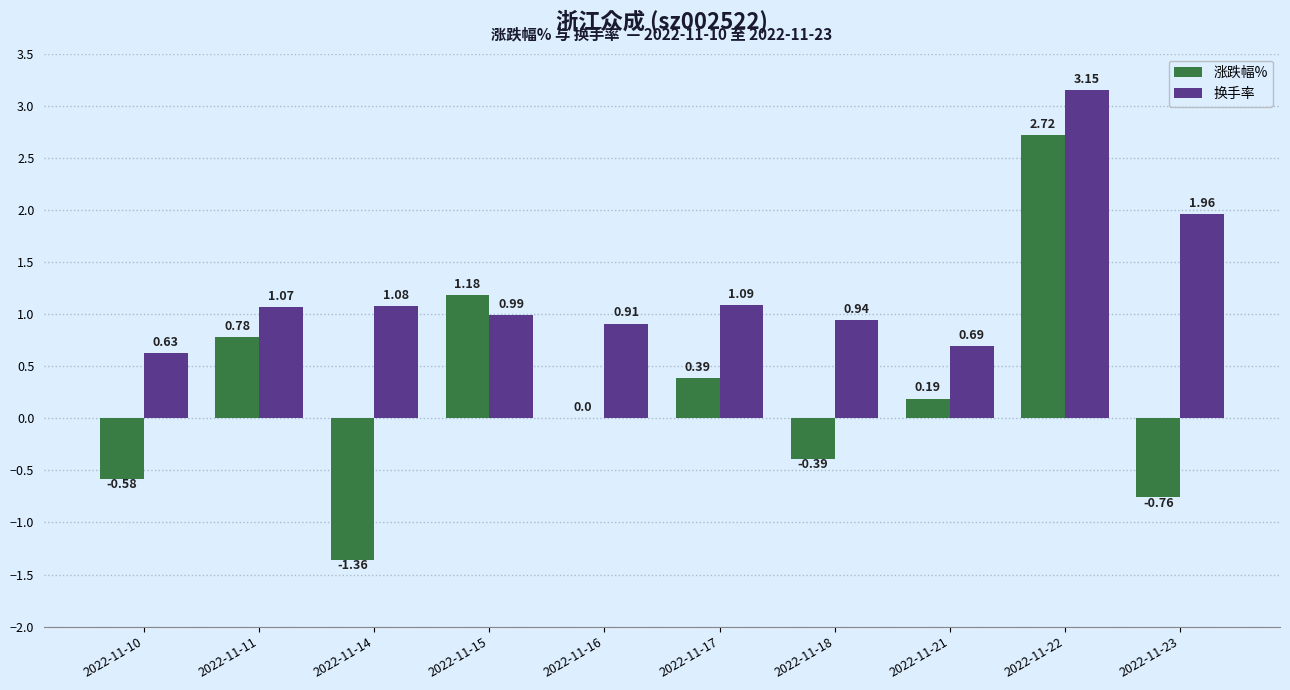

Which series changed the most between 2022-11-15 and 2022-11-17?

涨跌幅%